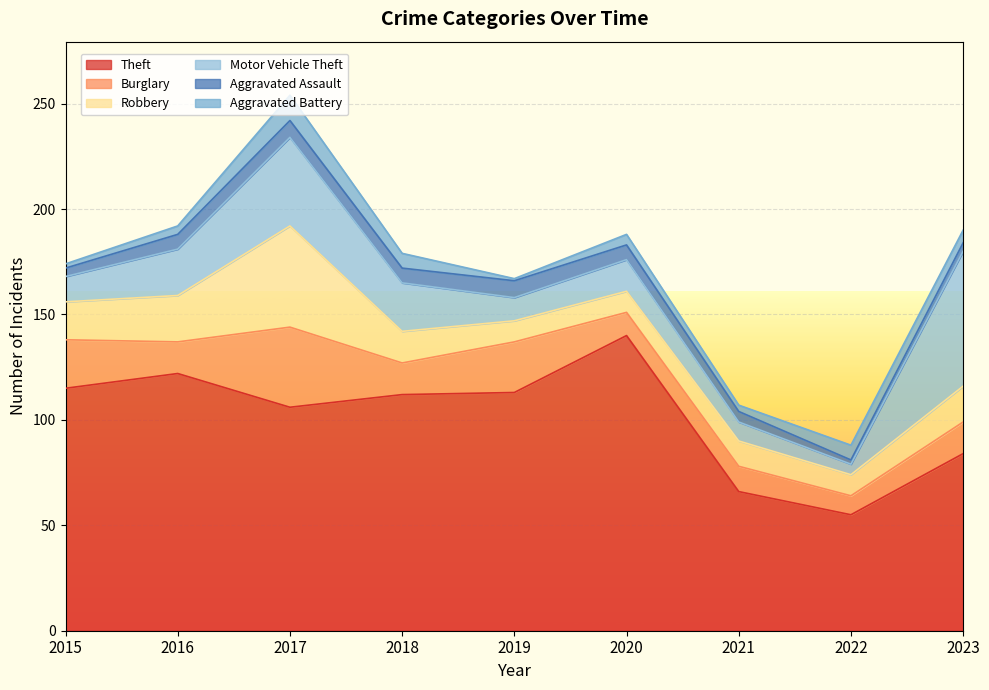

True or false: Aggravated Assault and Motor Vehicle Theft intersect in this chart.

False